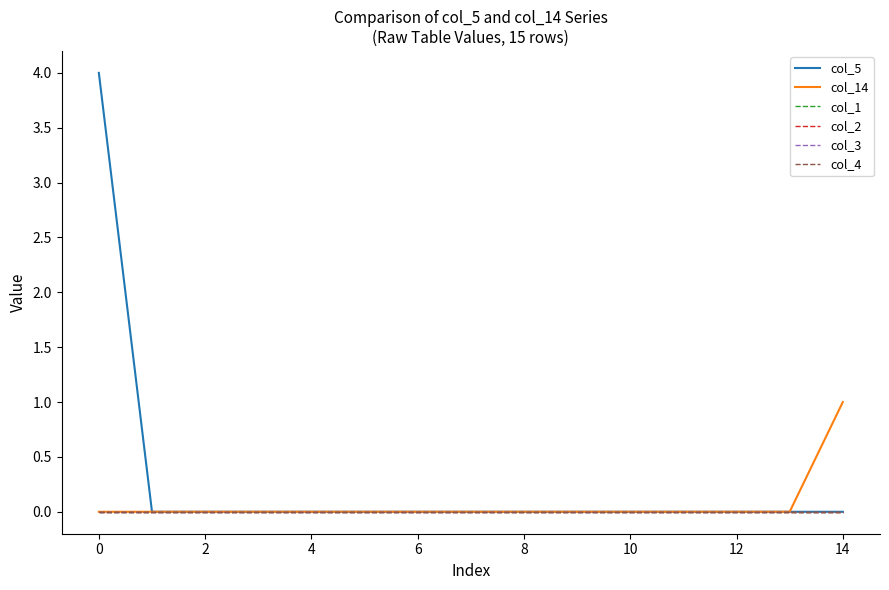

Count the col_5 values in the range 0 to 1.

14